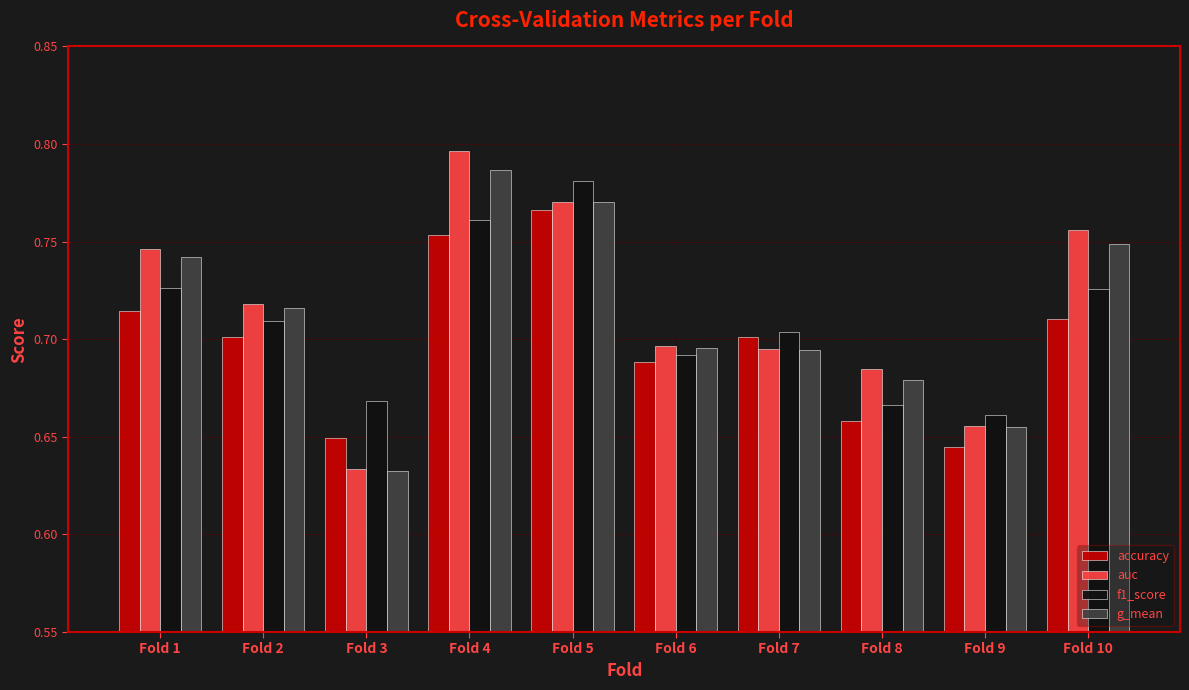

Are the bars grouped side by side (vs. stacked)?

Yes